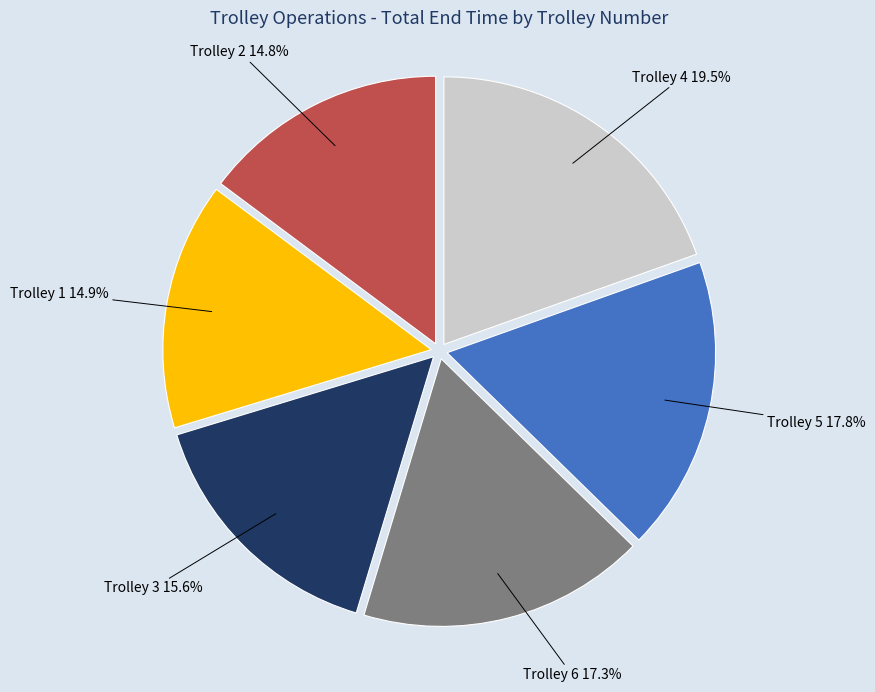

How many slices are in this pie chart?

6